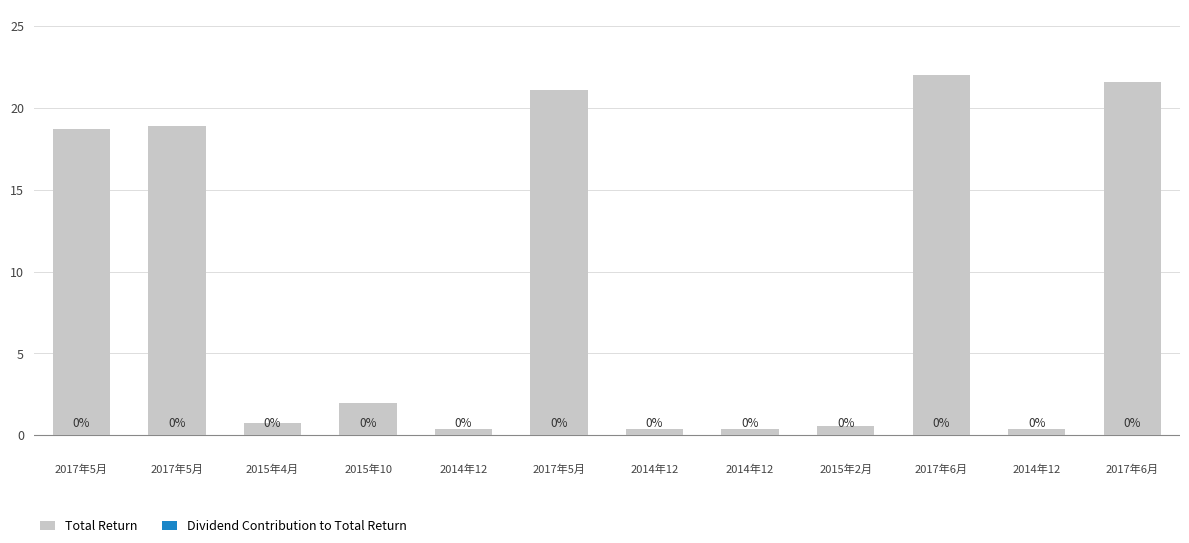

Reading right to left, transcribe all the data shown in this chart.

Total Return: 21.6	0.4	22.0	0.5	0.4	0.4	21.1	0.4	1.9	0.7	18.9	18.7
Dividend Contribution to Total Return: 0.0	0.0	0.0	0.0	0.0	0.0	0.0	0.0	0.0	0.0	0.0	0.0